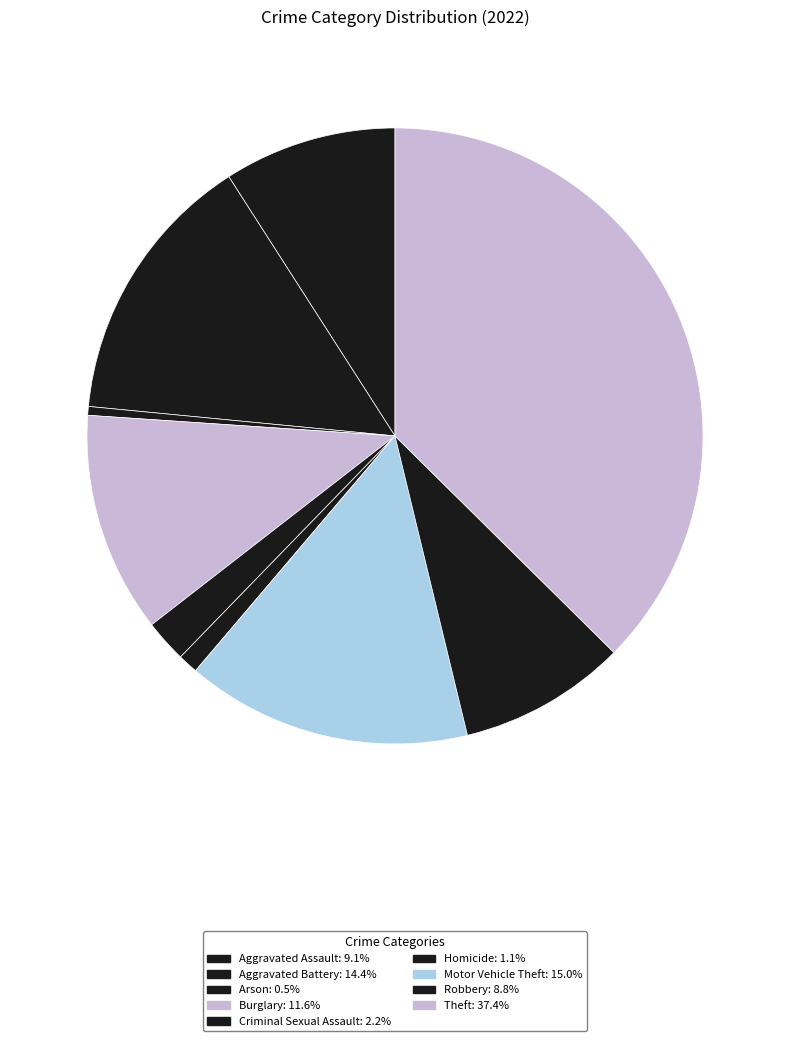

Which slice is the largest?

Theft